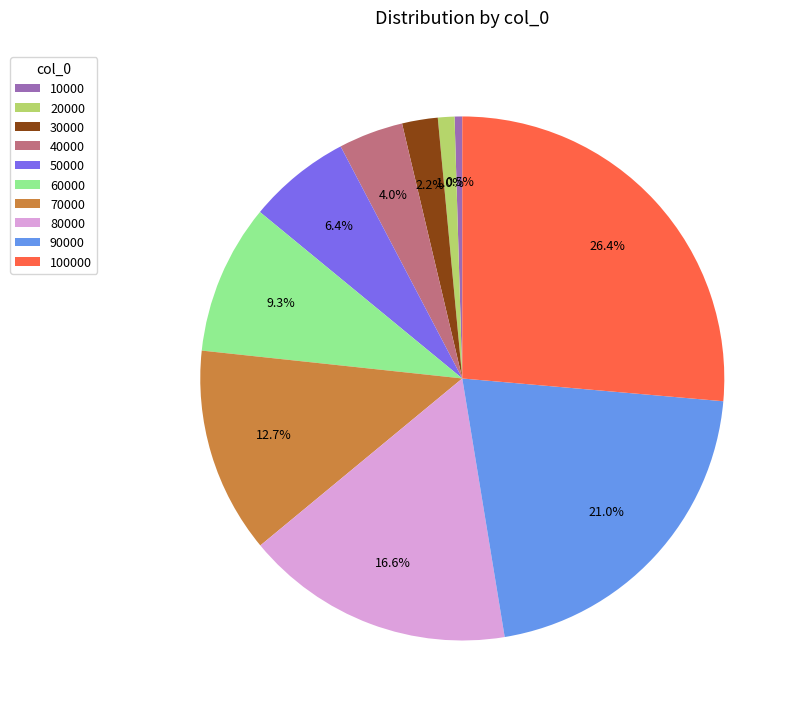

To the nearest percent, what is the difference between the largest and smallest slice percentages?

26%